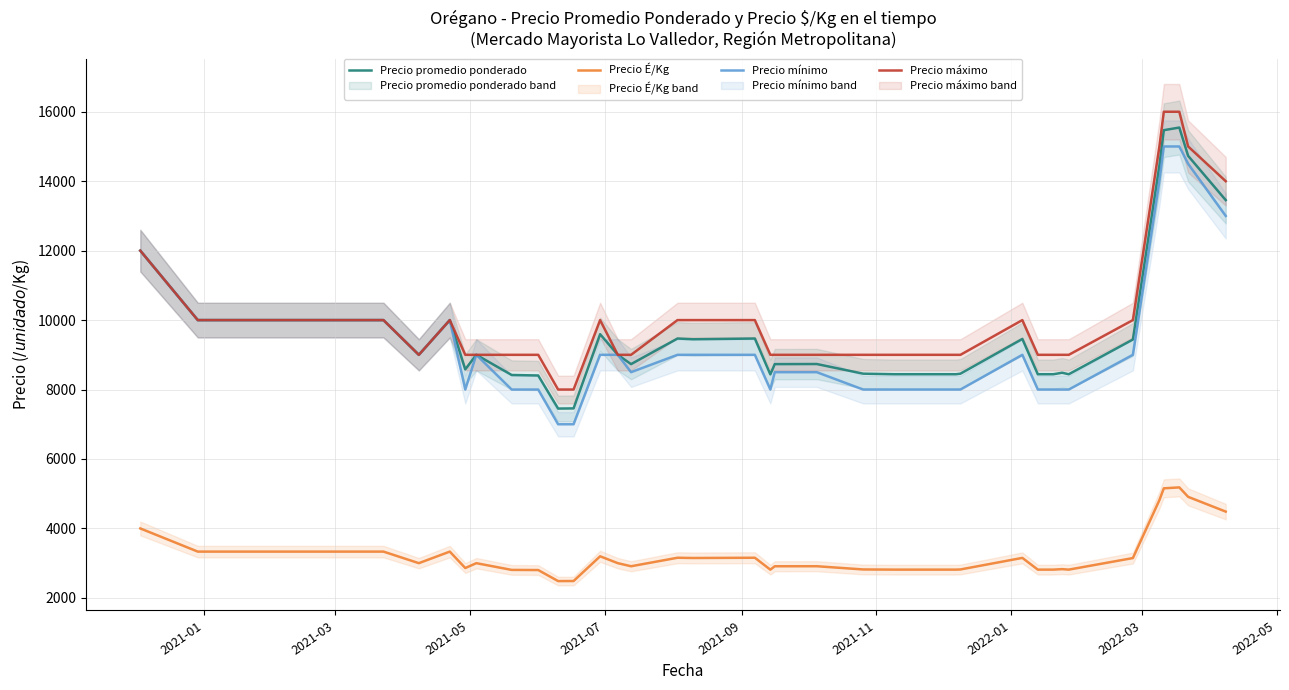

True or false: Precio promedio ponderado and Precio É/Kg cross at least once.

False